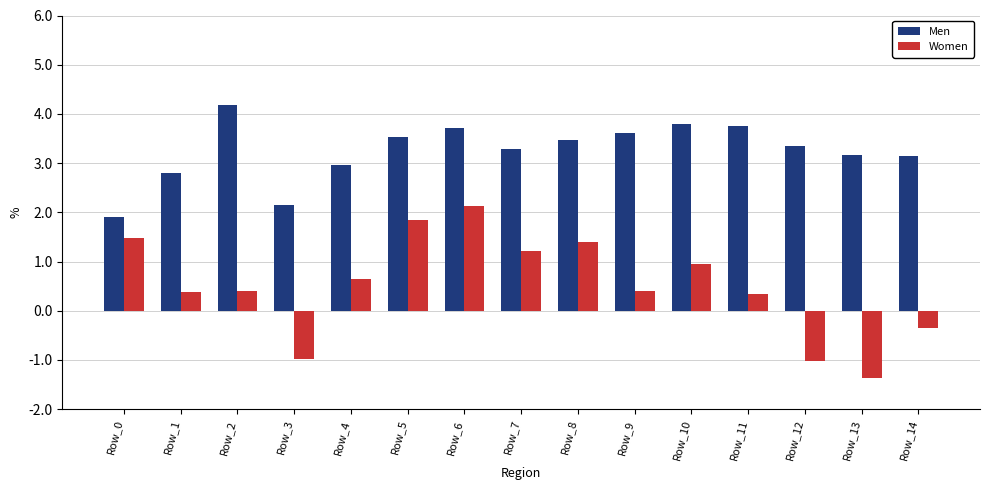

At Row_4, list the series in order from smallest to largest.

Women, Men